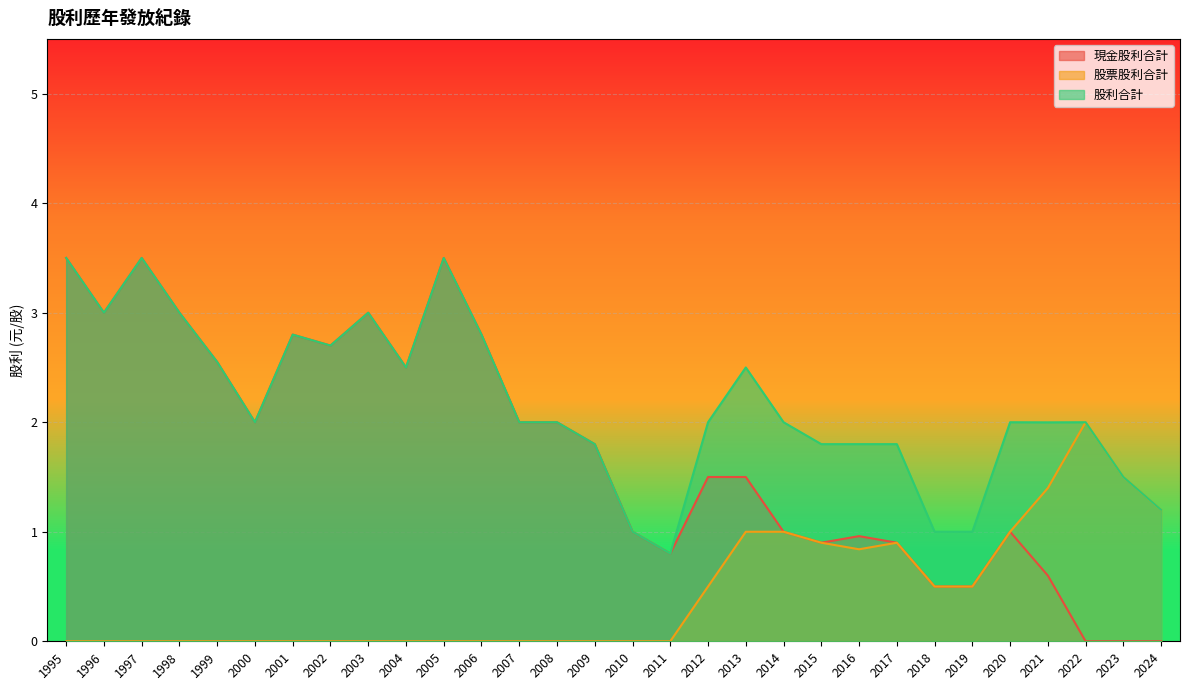

At which category is the sum across all series the highest?

1995